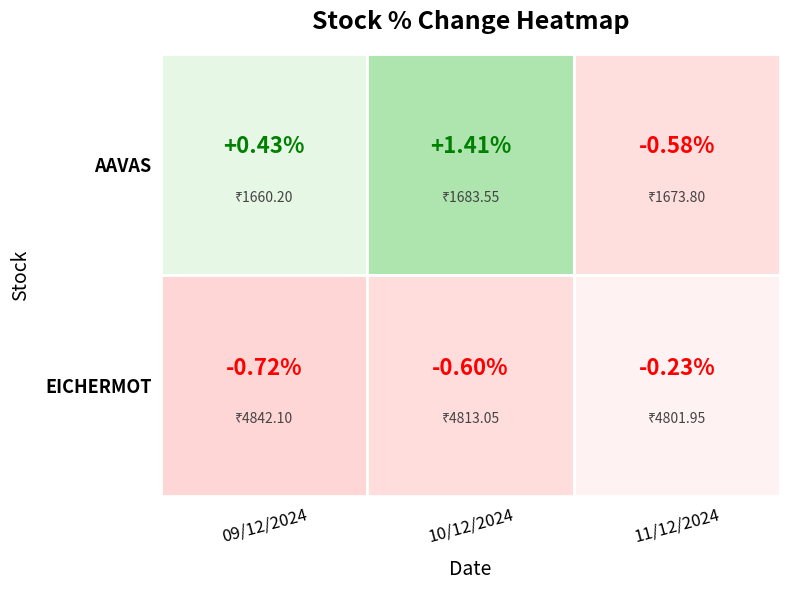

What is the total value across all series at 11/12/2024?

-0.8